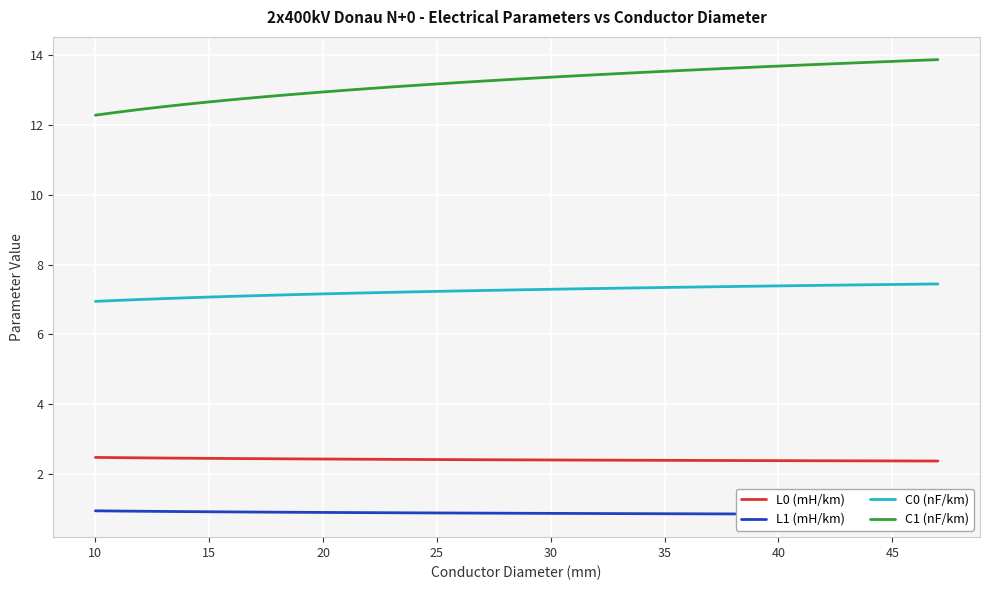

Which series has the widest spread of values?

C1 (nF/km)